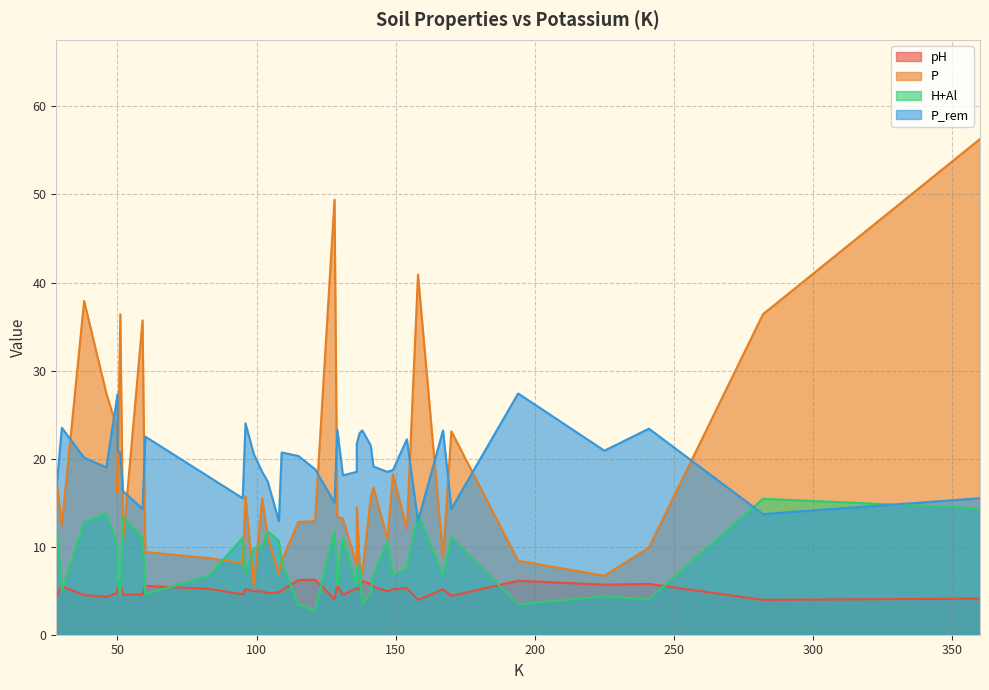

True or false: pH and P intersect in this chart.

False